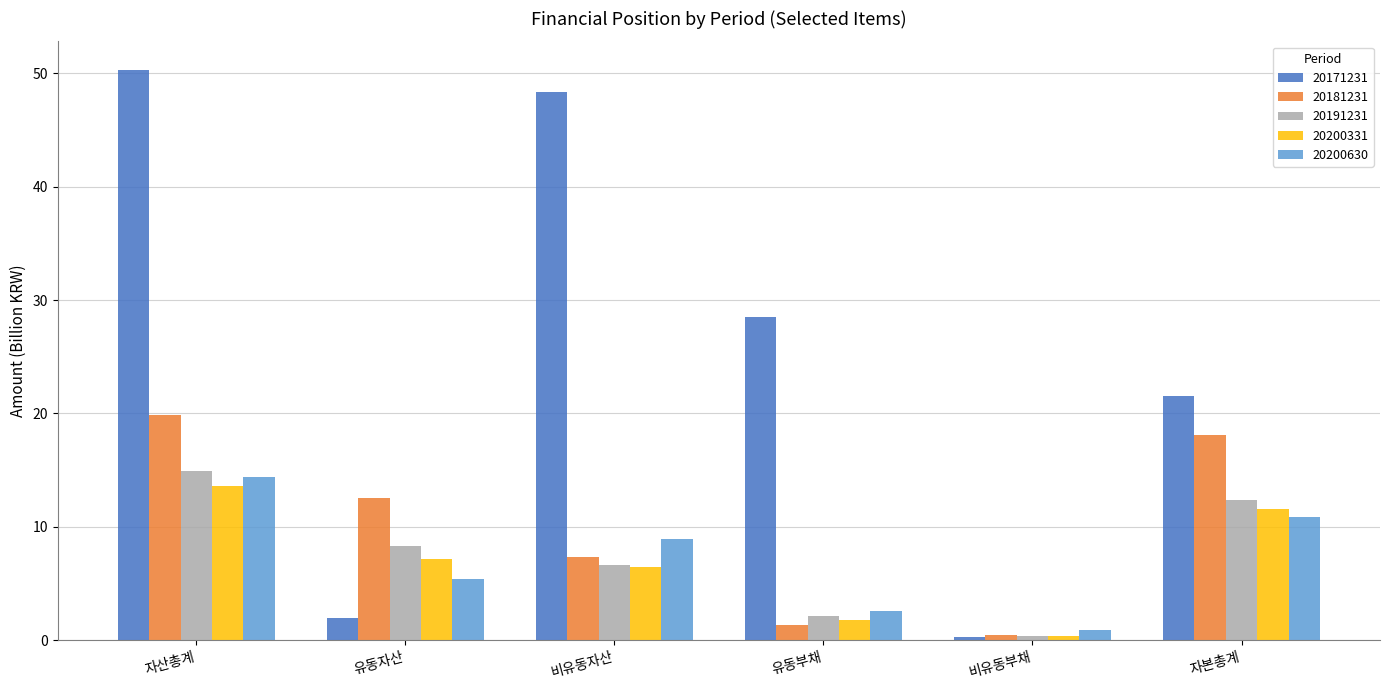

Rank the categories by 20191231 value from lowest to highest.

비유동부채, 유동부채, 비유동자산, 유동자산, 자본총계, 자산총계